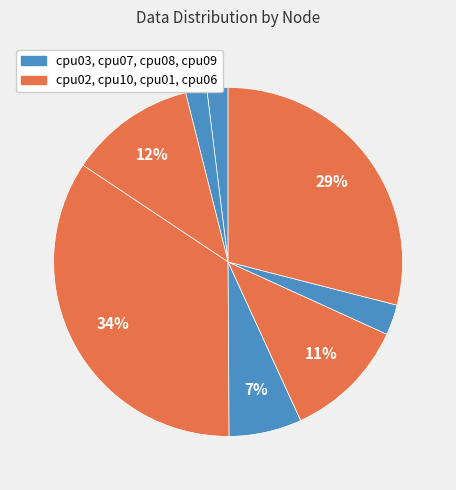

How many slices are in this pie chart?

8